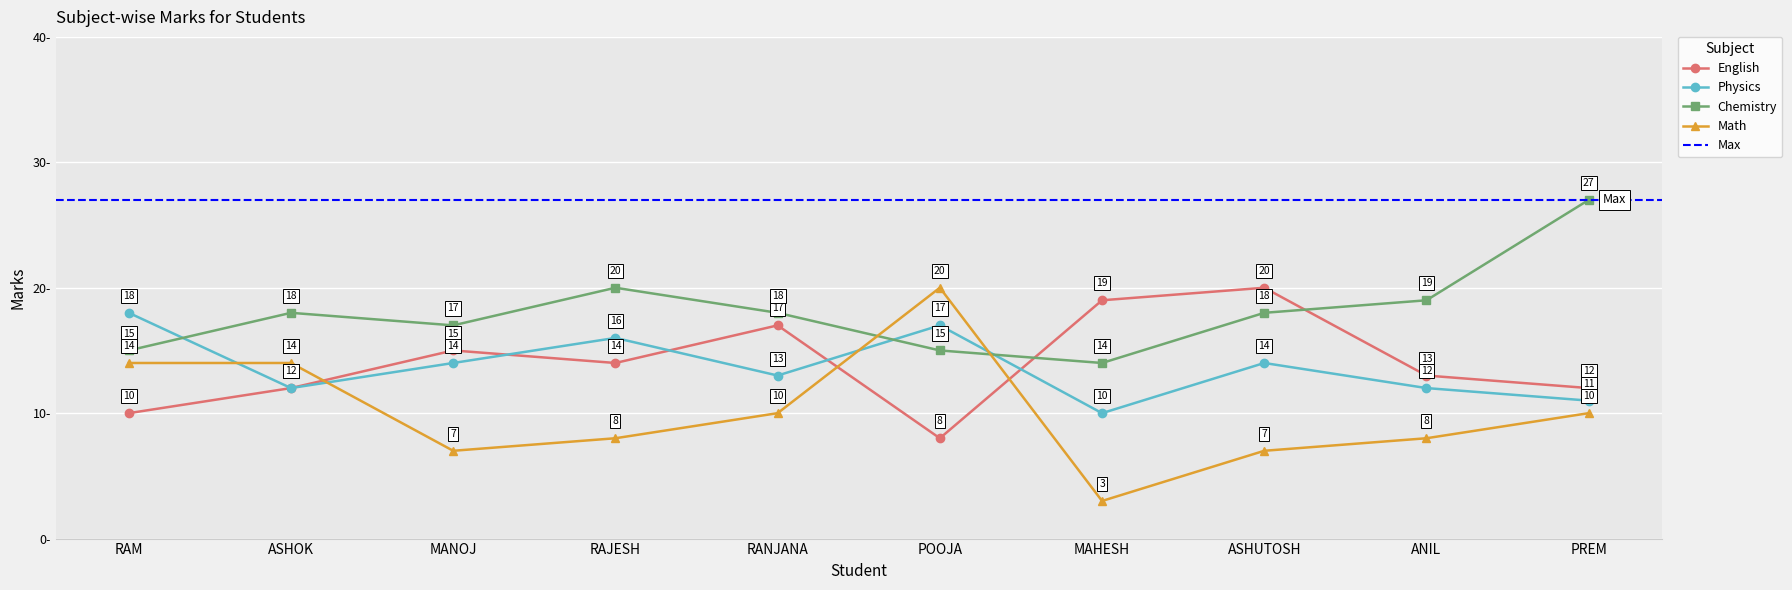

How many times do Physics and Chemistry cross each other?

3